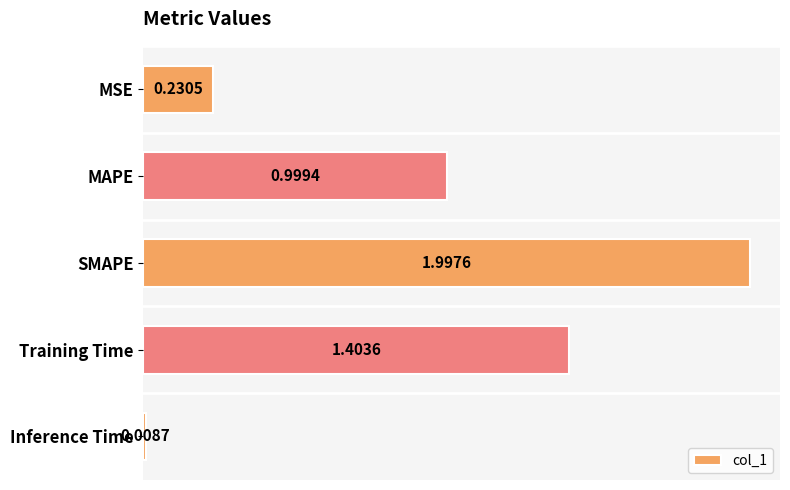

Where is the data nearest to the value 1?

MAPE